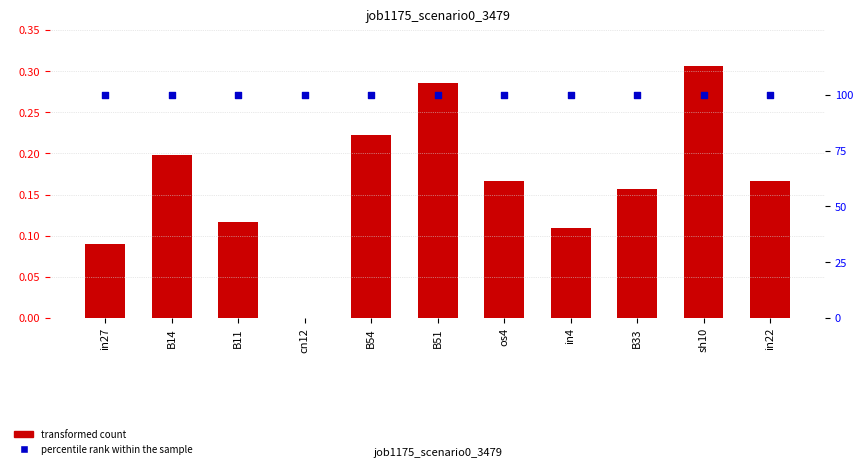

Which series reaches the minimum Y coordinate?

transformed count